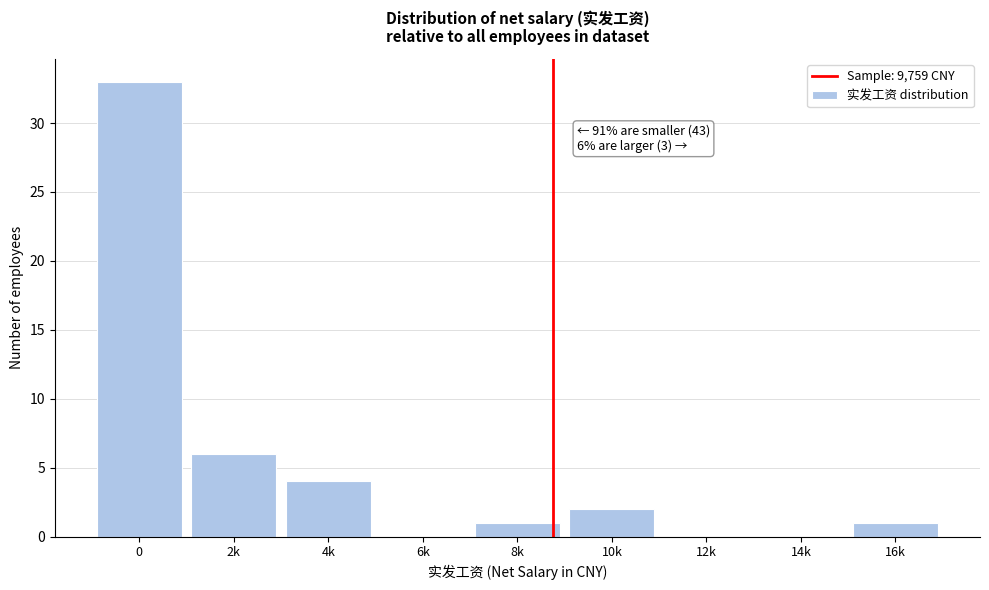

Reading left to right, transcribe all the data shown in this chart.

0=33	2k=6	4k=4	6k=0	8k=1	10k=2	12k=0	14k=0	16k=1